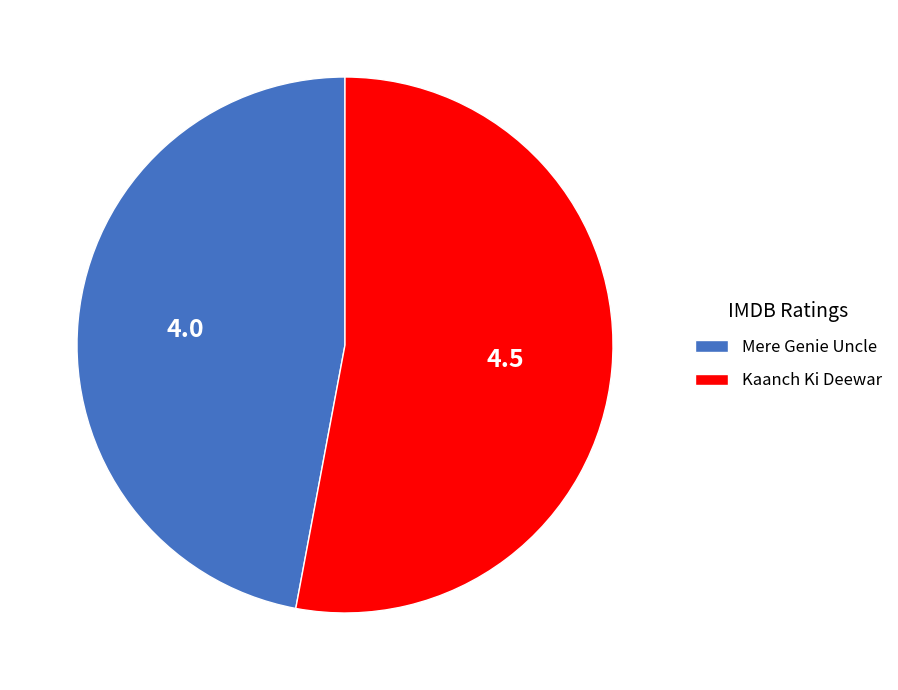

Which slice is the largest?

Kaanch Ki Deewar